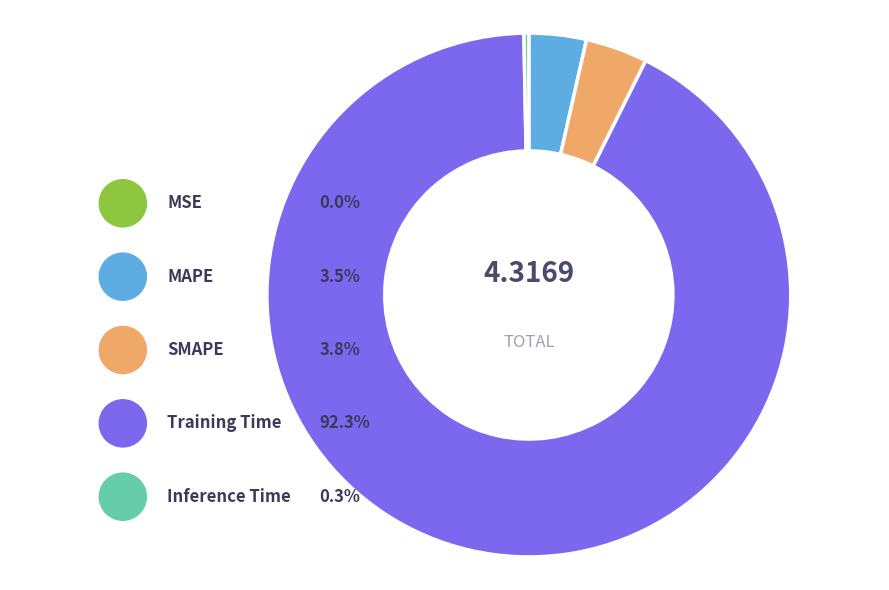

Combined, what portion of the pie is MSE and Inference Time?

0.3%